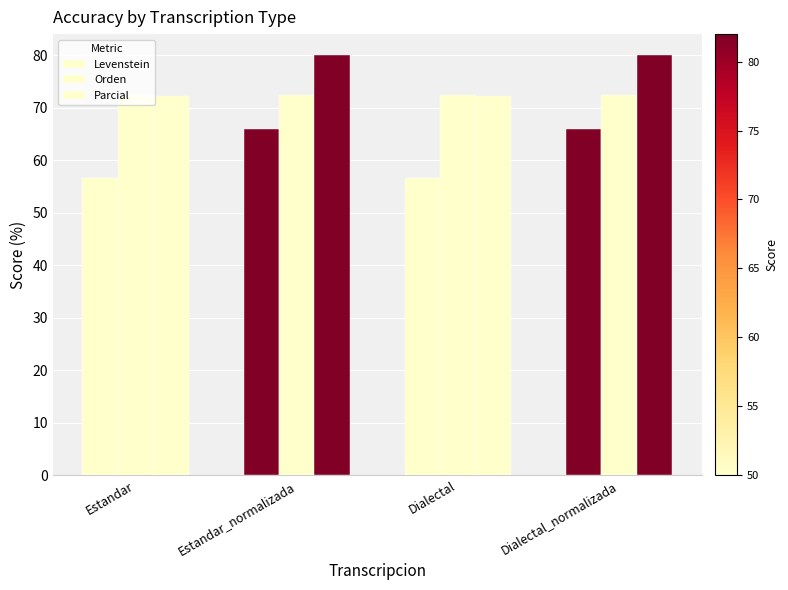

Which category has the lowest value across all series?

Estandar